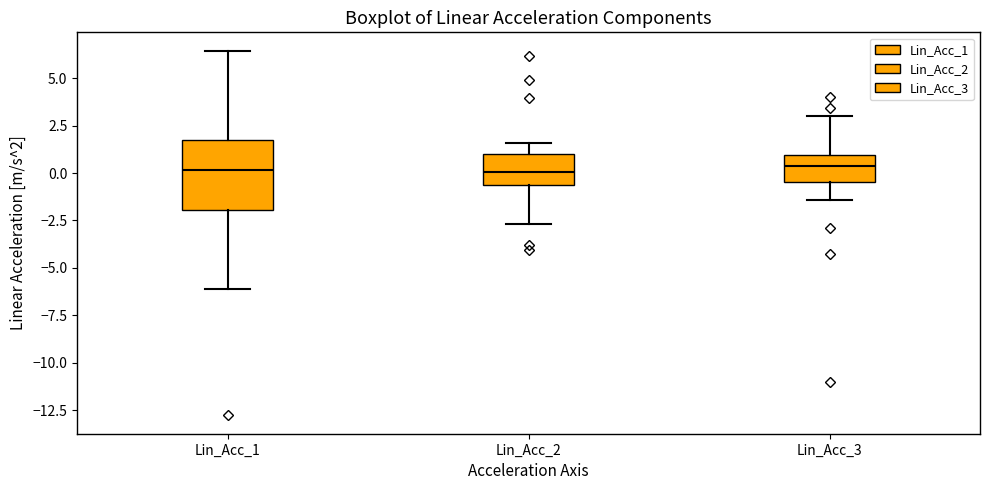

Which box is the tallest, from its lower edge to its upper edge?

Lin_Acc_1